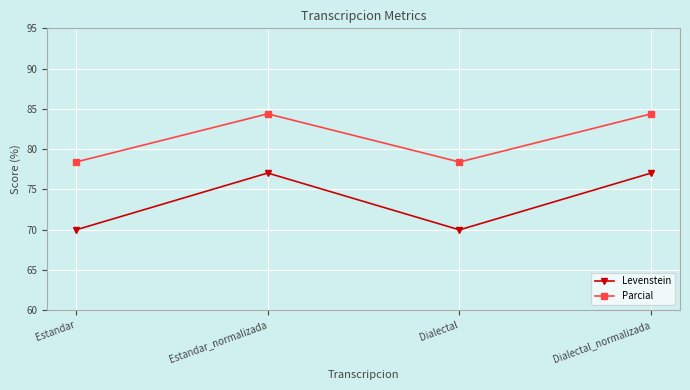

Is the value of Levenstein at Dialectal greater than the value of Parcial at Dialectal_normalizada?

No